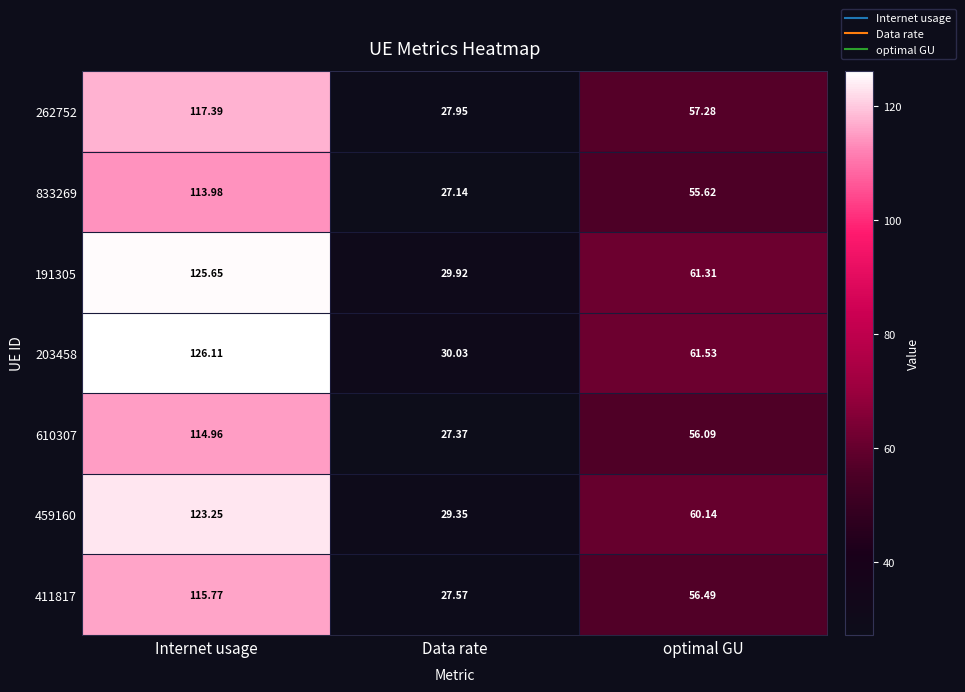

Where does the 833269 series first go above 55?

Internet usage